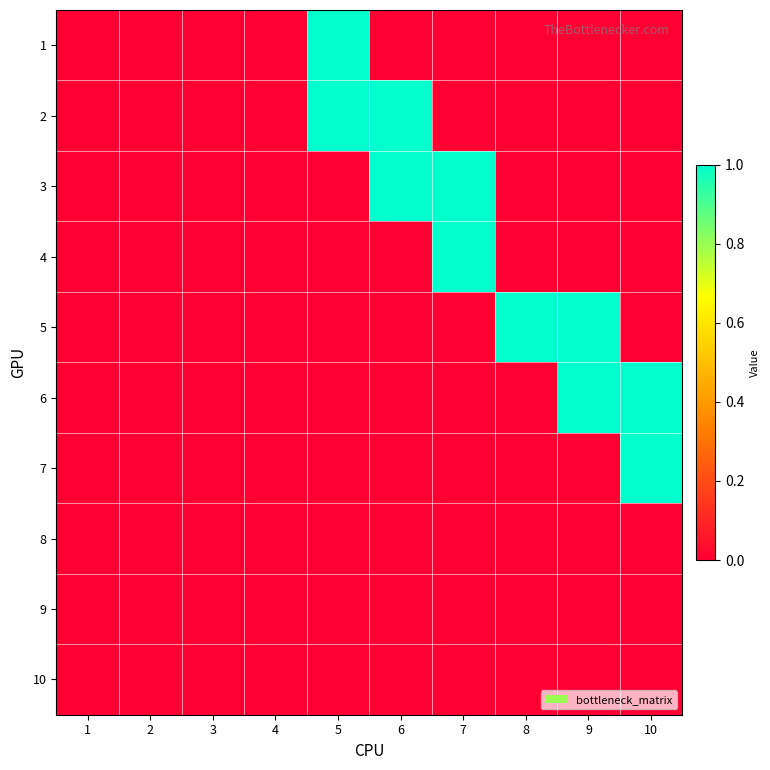

Reading right to left, transcribe all the data shown in this chart.

1: 10=0	9=0	8=0	7=0	6=0	5=1	4=0	3=0	2=0	1=0
2: 10=0	9=0	8=0	7=0	6=1	5=1	4=0	3=0	2=0	1=0
3: 10=0	9=0	8=0	7=1	6=1	5=0	4=0	3=0	2=0	1=0
4: 10=0	9=0	8=0	7=1	6=0	5=0	4=0	3=0	2=0	1=0
5: 10=0	9=1	8=1	7=0	6=0	5=0	4=0	3=0	2=0	1=0
6: 10=1	9=1	8=0	7=0	6=0	5=0	4=0	3=0	2=0	1=0
7: 10=1	9=0	8=0	7=0	6=0	5=0	4=0	3=0	2=0	1=0
8: 10=0	9=0	8=0	7=0	6=0	5=0	4=0	3=0	2=0	1=0
9: 10=0	9=0	8=0	7=0	6=0	5=0	4=0	3=0	2=0	1=0
10: 10=0	9=0	8=0	7=0	6=0	5=0	4=0	3=0	2=0	1=0